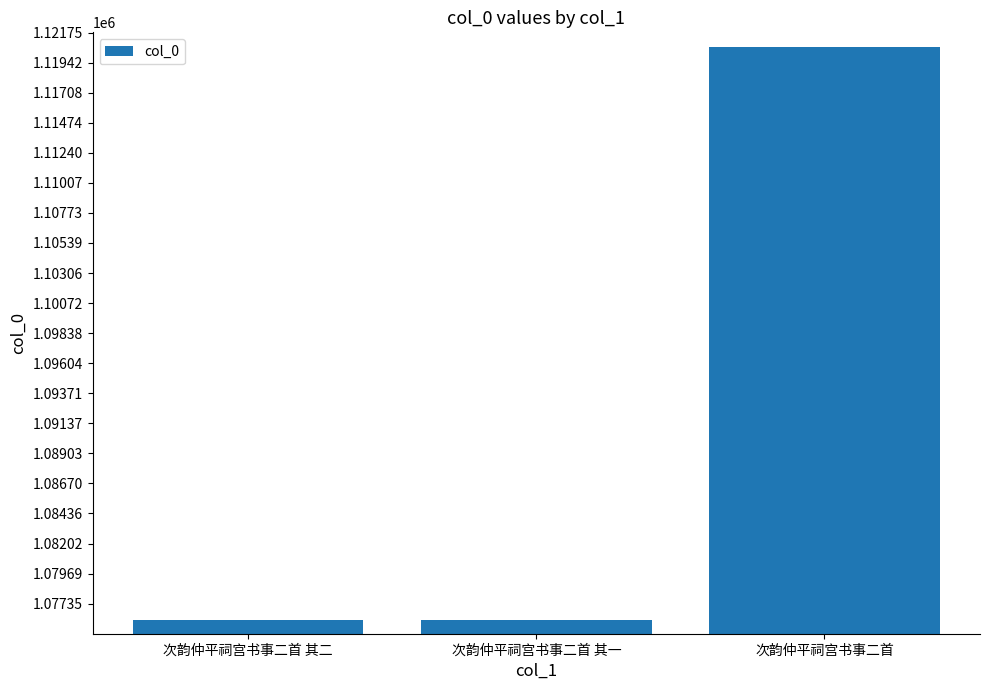

Count the number of categories in the chart.

3